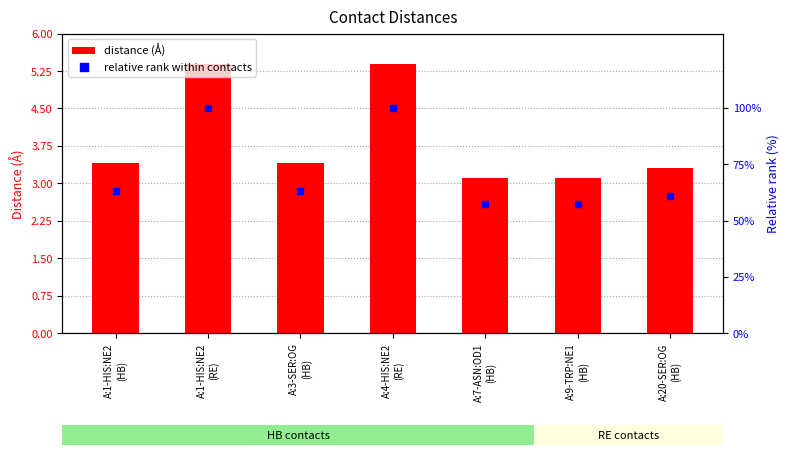

Which series has the widest spread of Y values?

relative rank within contacts